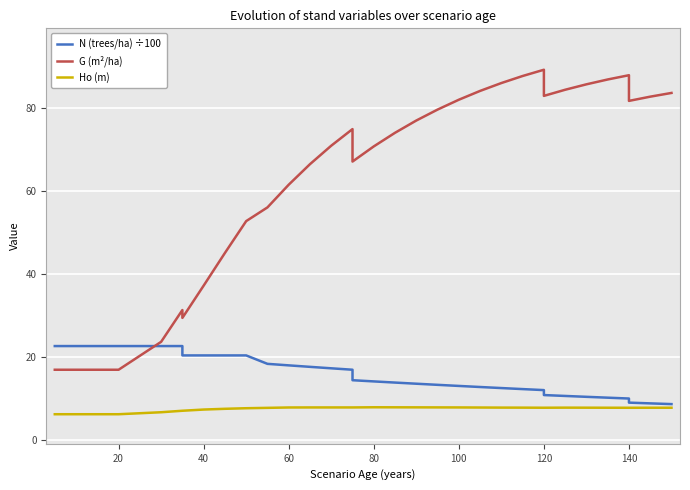

True or false: G (m²/ha) has more than 2 points higher than both neighbors.

True